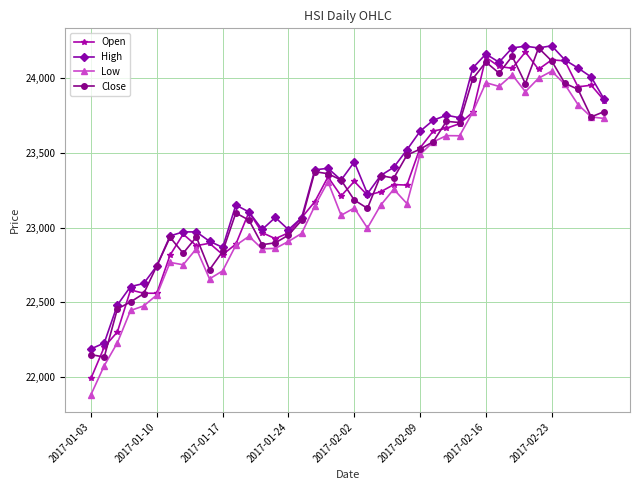

True or false: High has more than 2 points higher than both neighbors.

True